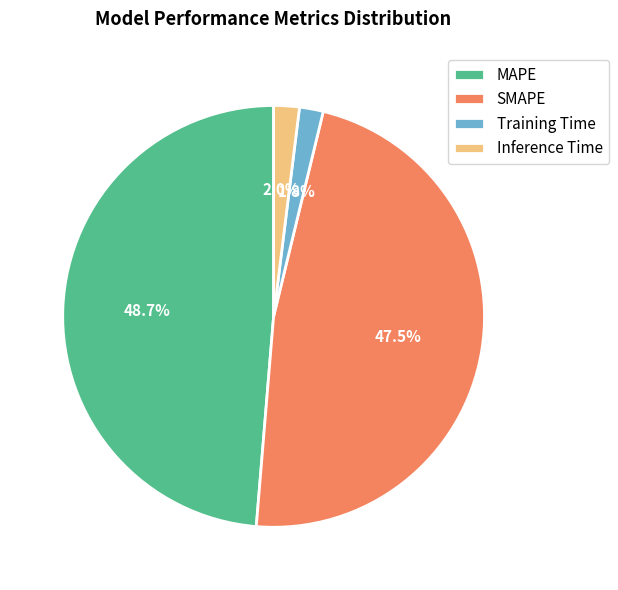

Is there any slice that represents more than half of the pie?

No